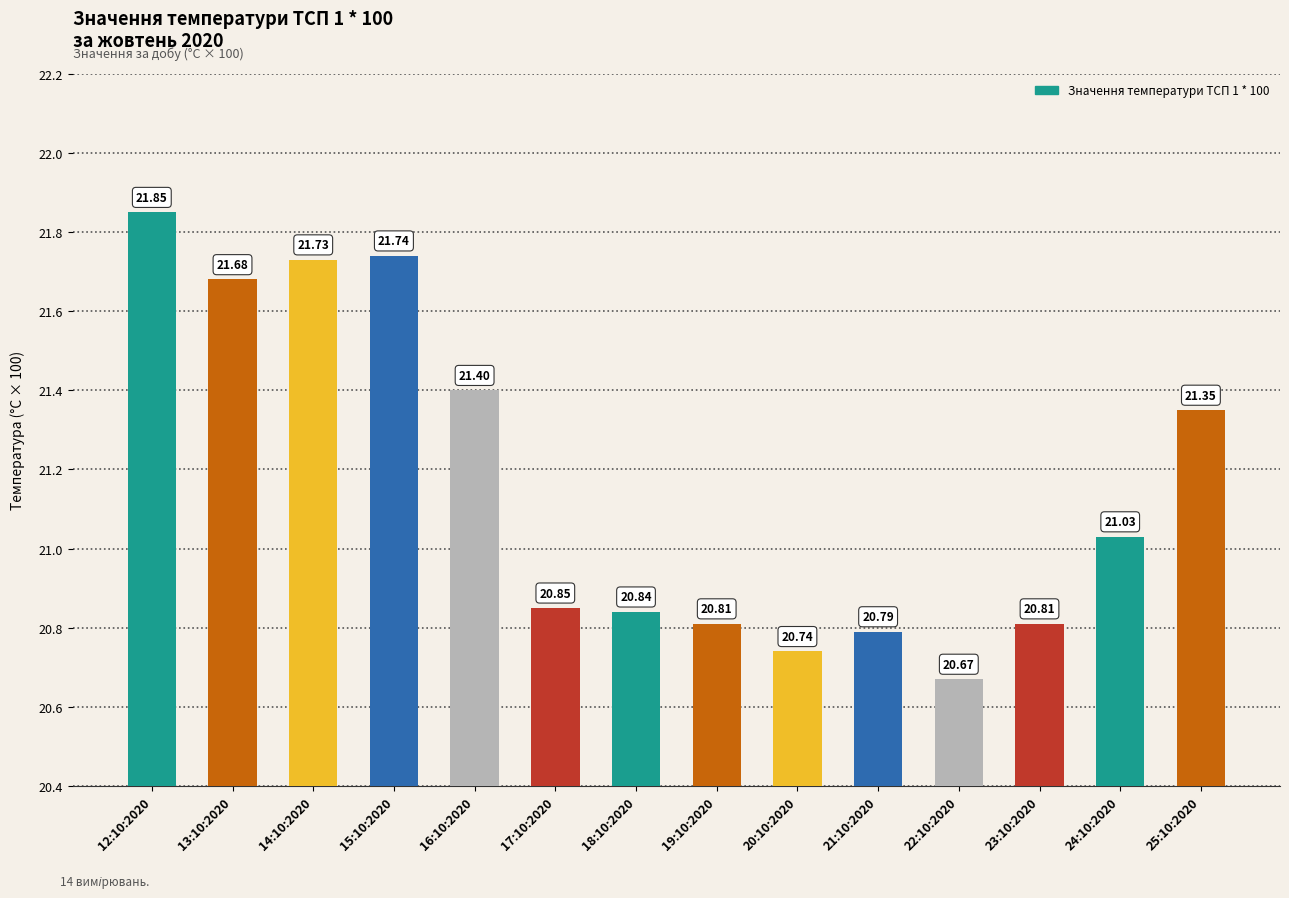

The value at 14:10:2020 is 31.8. True or false?

False